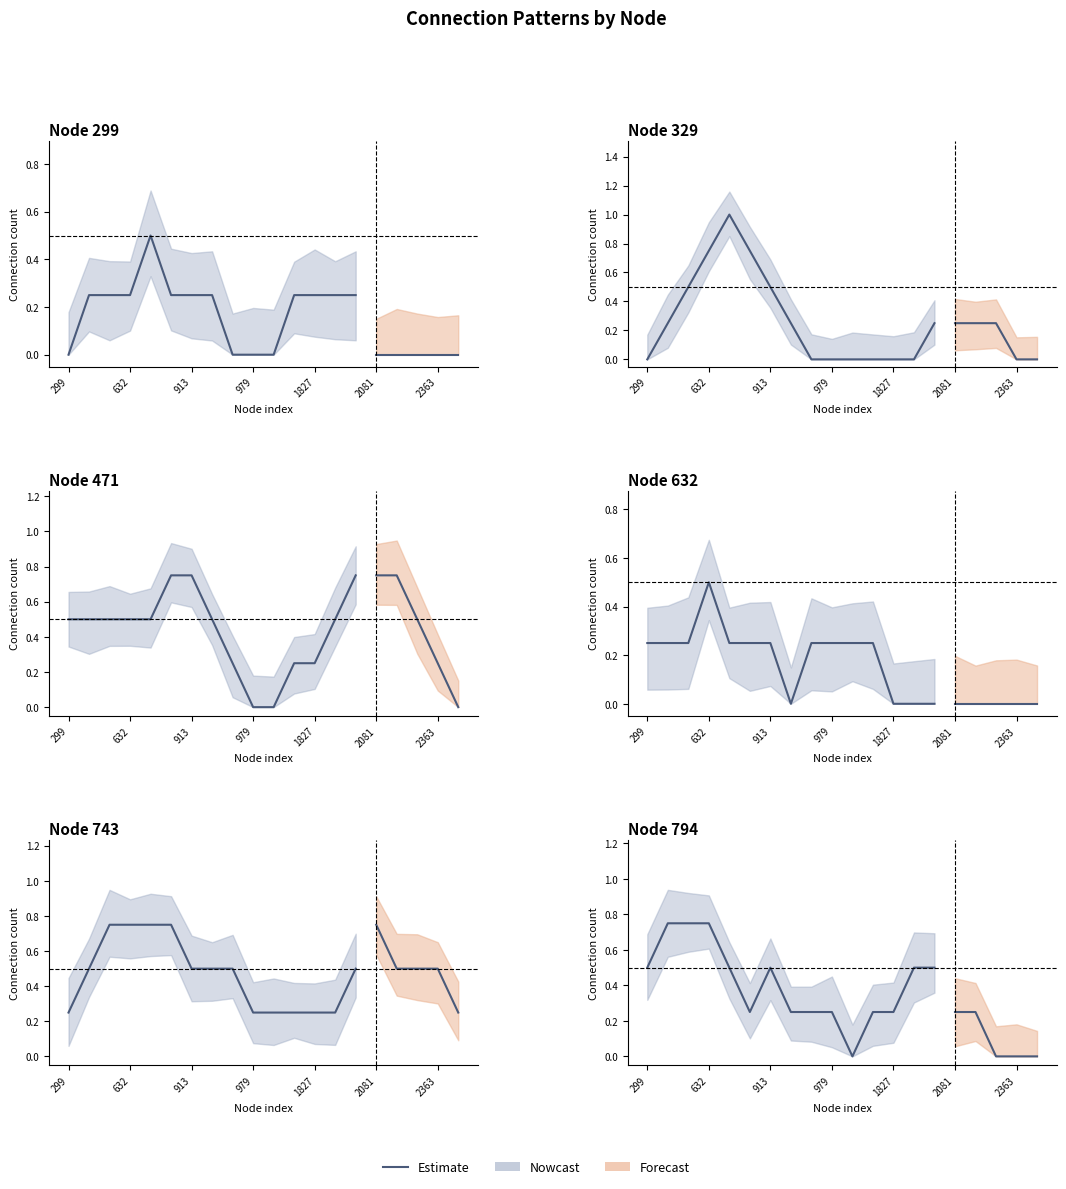

At how many categories does at least one series exceed 0?

15